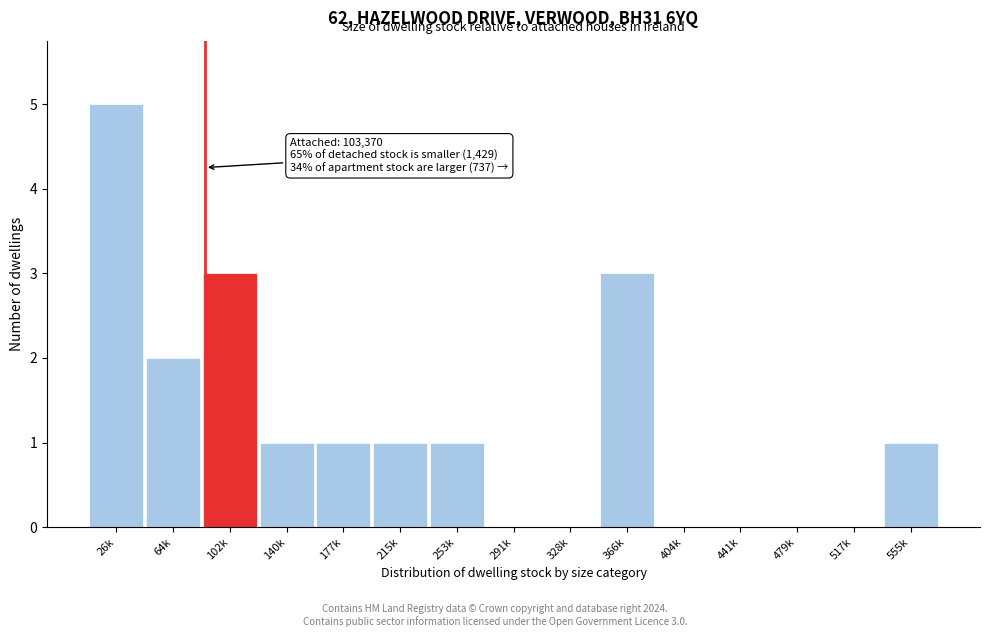

Reading left to right, what are all the values shown in this chart?

26k=5	64k=2	102k=3	140k=1	177k=1	215k=1	253k=1	291k=0	328k=0	366k=3	404k=0	441k=0	479k=0	517k=0	555k=1